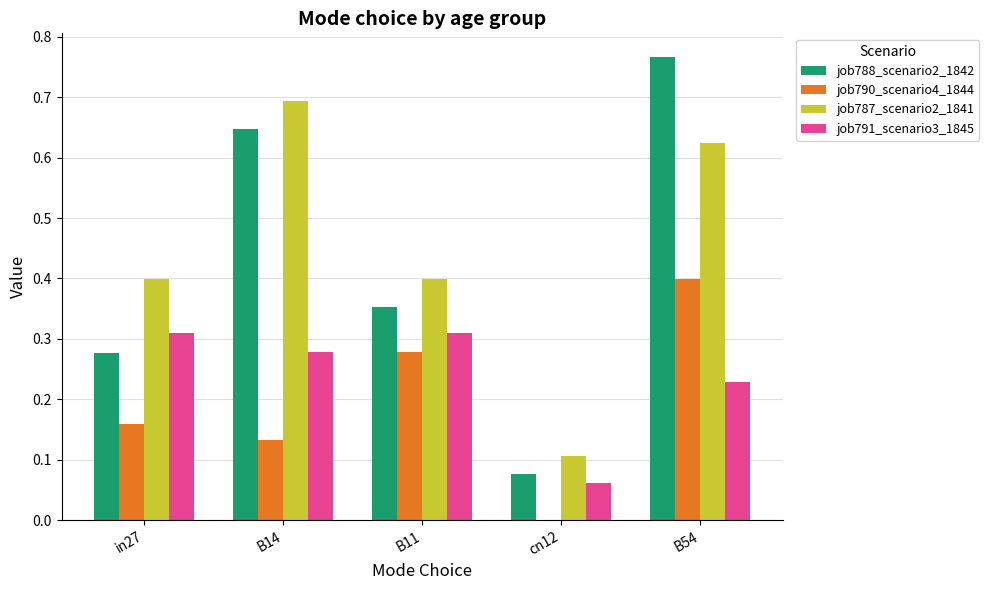

At which category is the sum across all series the highest?

B54